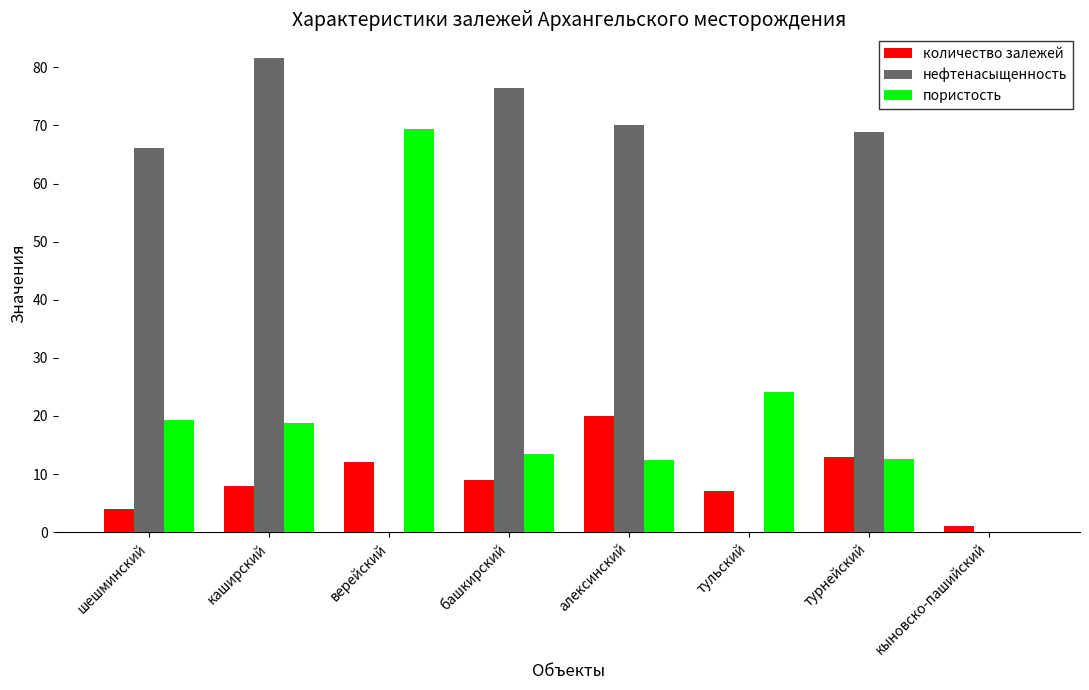

Between башкирский and алексинский, which series saw the biggest shift?

количество залежей